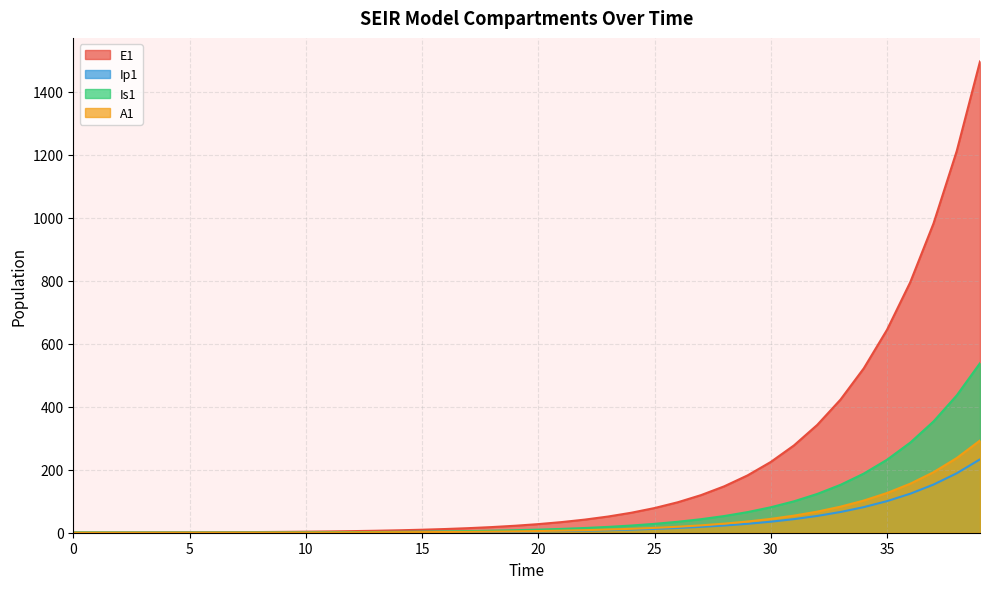

What is the value of the Is1 point at the 33rd from the left?

123.1